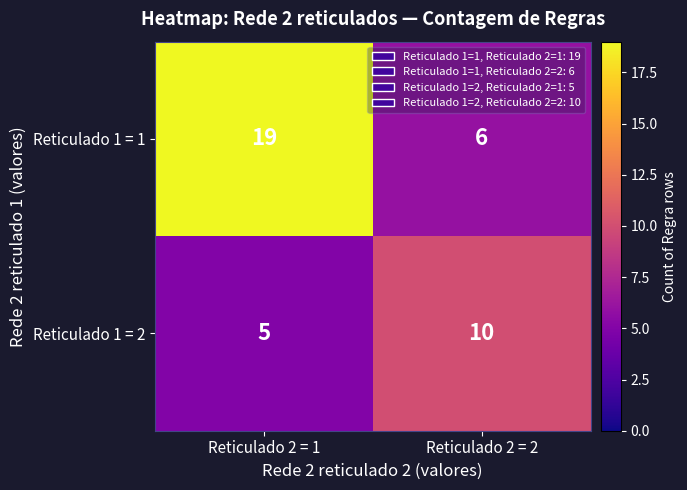

Which series has the largest total across all categories?

Reticulado 1 = 1